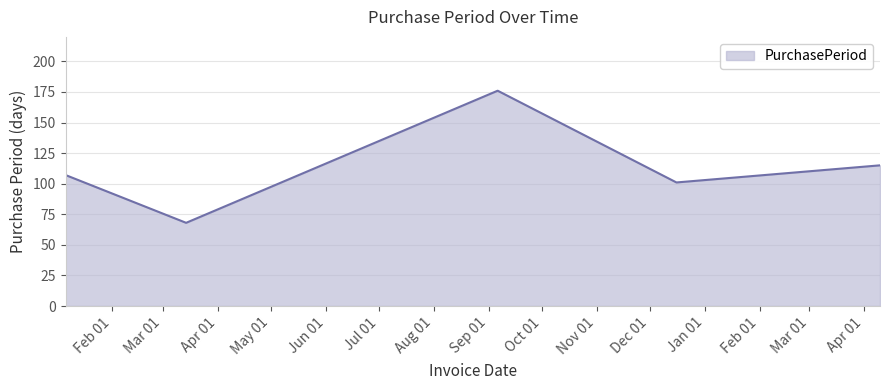

How many lines are shown in the chart?

1